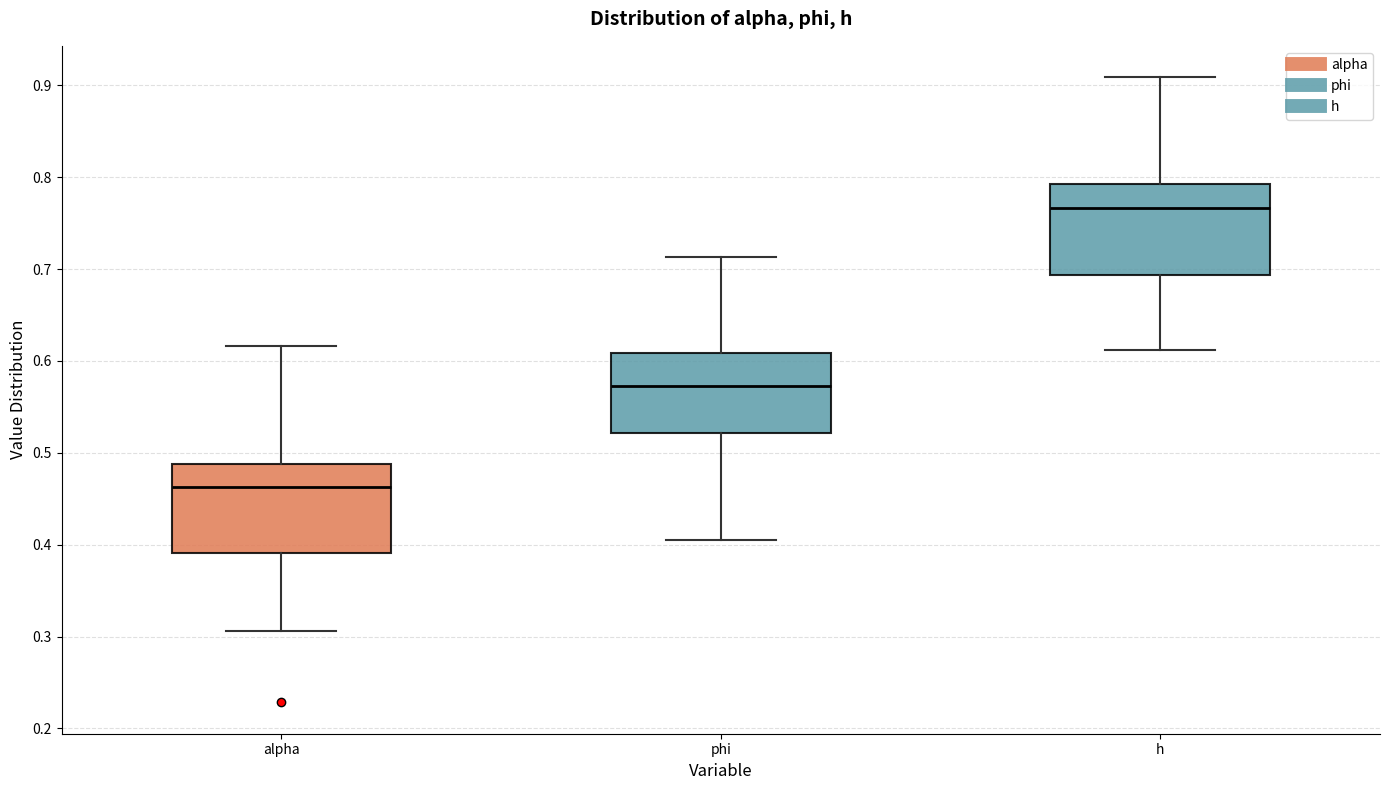

Reading left to right, read every box against the y-axis: the position of its median line, the range the box covers, and the ends of its whiskers. The values are not printed on the chart, so give them approximately, as read against the axis.

alpha: median 0.46, box 0.39 to 0.49, whiskers 0.31 to 0.62
phi: median 0.57, box 0.52 to 0.61, whiskers 0.41 to 0.71
h: median 0.77, box 0.69 to 0.79, whiskers 0.61 to 0.91